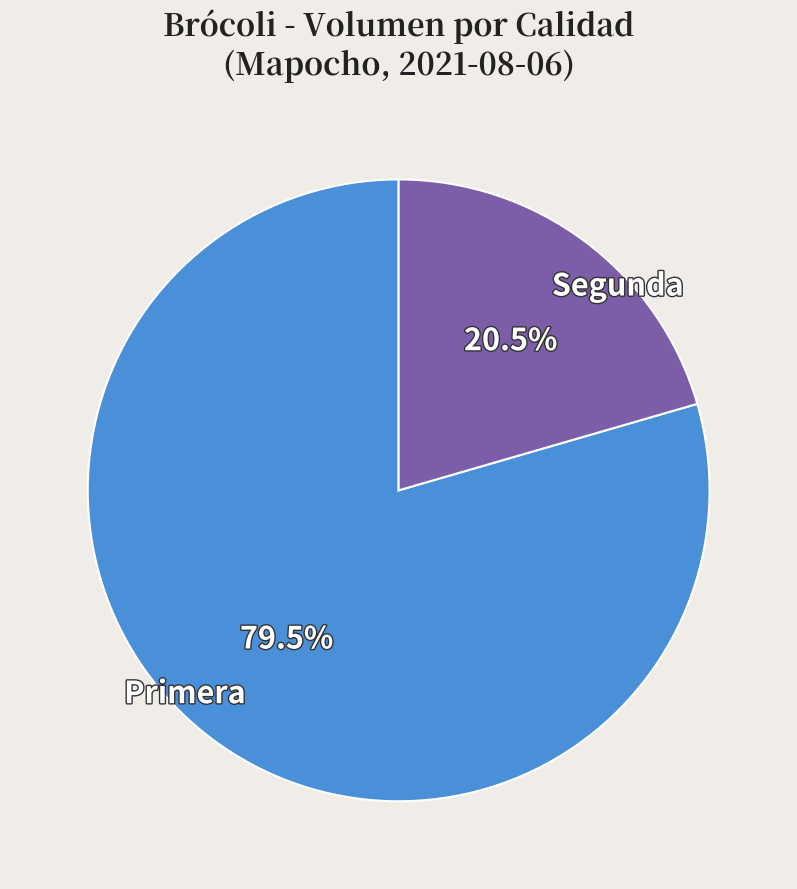

Rank the categories by value from highest to lowest.

Primera, Segunda